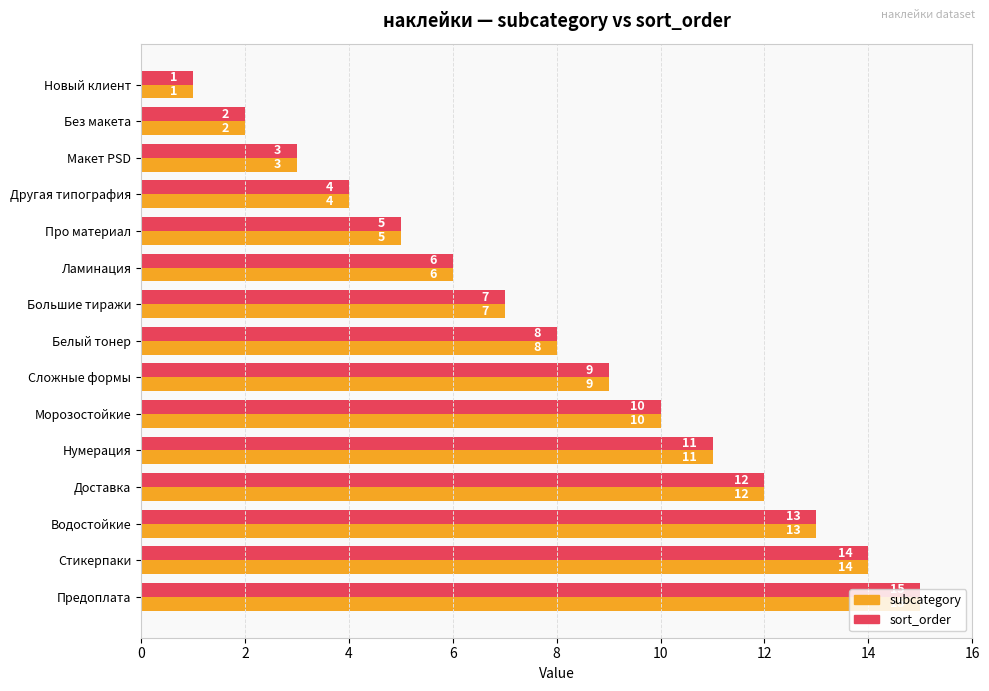

What is the approximate value of sort_order at Предоплата, to the nearest 10?

20